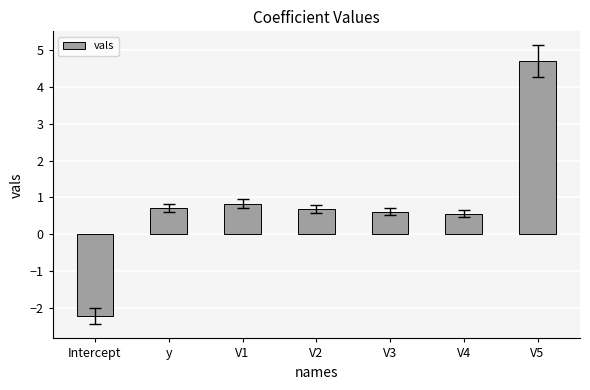

What position from the left is Intercept?

1